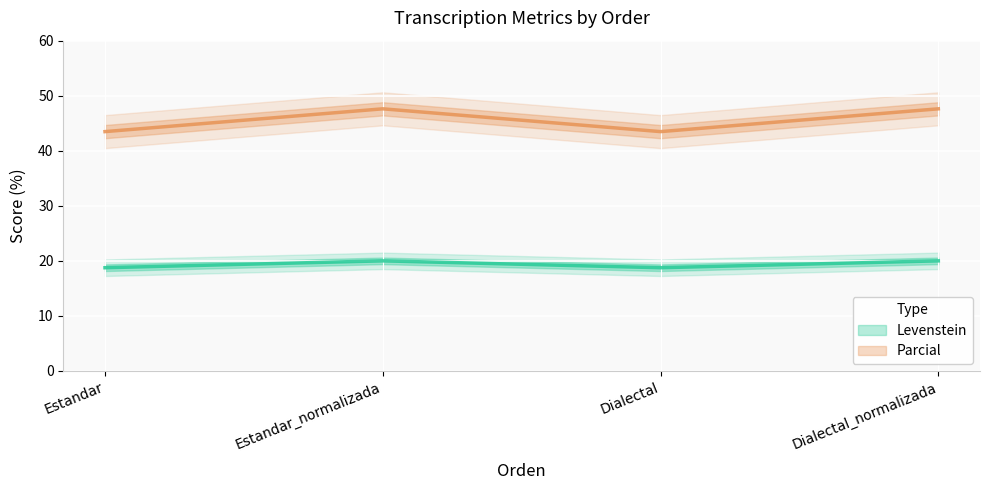

What is the sum of the Levenstein values at Estandar and Dialectal?

37.5